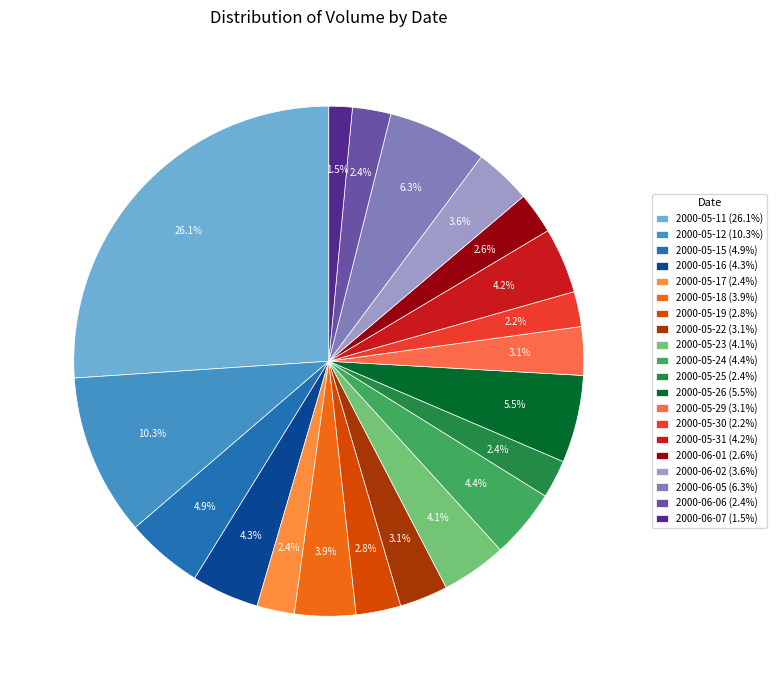

How many slices are in this pie chart?

20